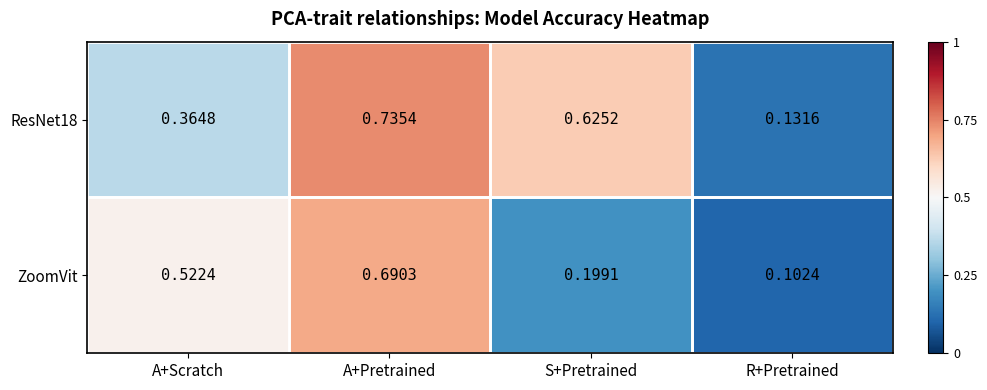

Which category has the highest value across all series?

A+Pretrained